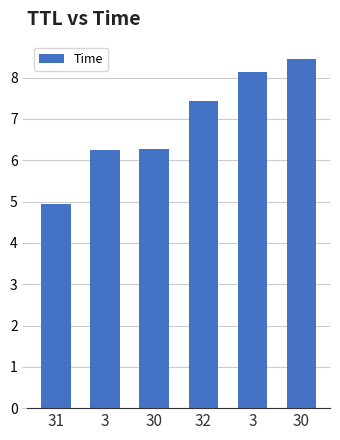

What is the value of the 1st bar from the left?

4.9